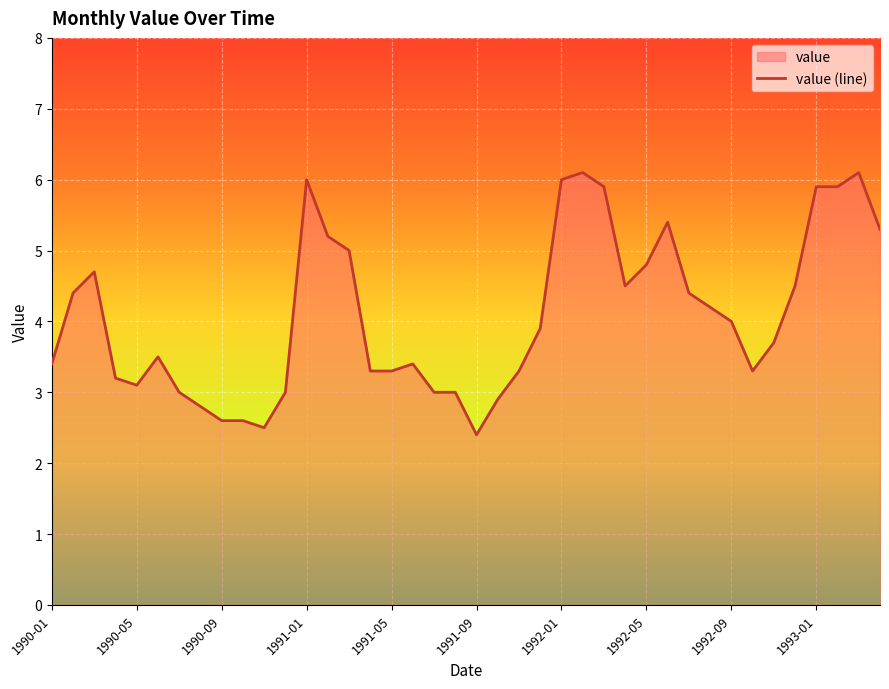

The chart shows a value of 2.1 at 18. True or false?

False